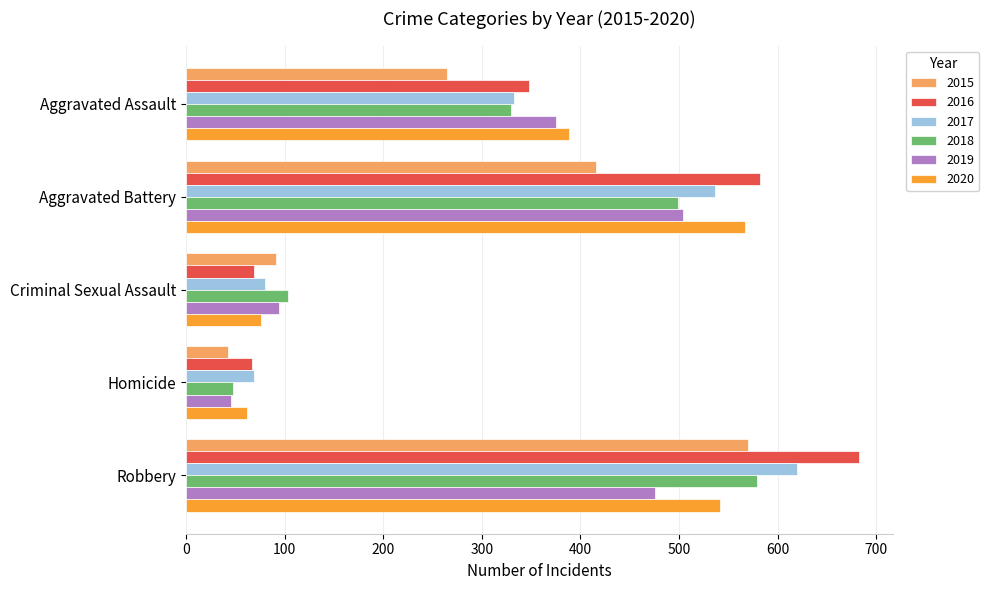

What is the approximate value of 2017 at Aggravated Battery?

537